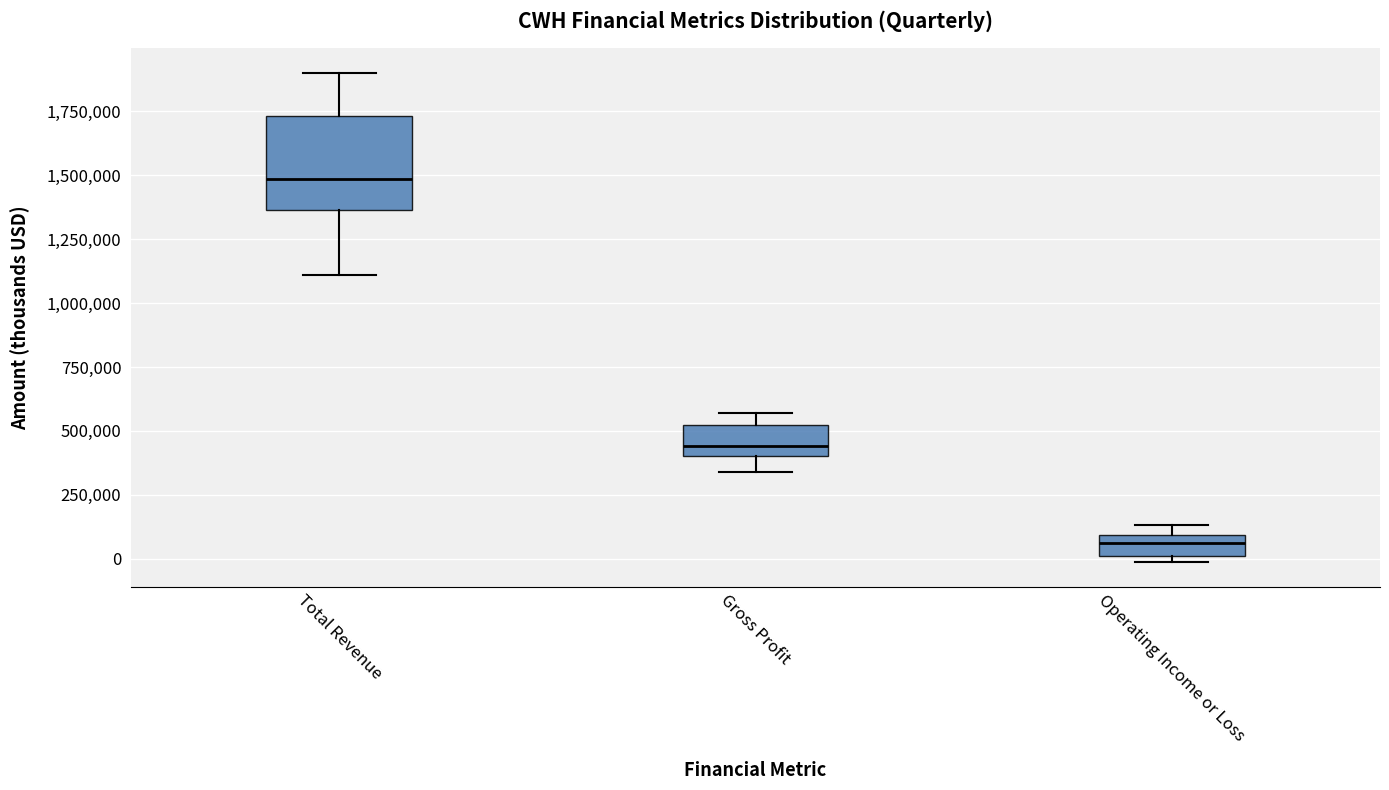

Reading left to right, read every box against the y-axis: the position of its median line, the range the box covers, and the ends of its whiskers. The values are not printed on the chart, so give them approximately, as read against the axis.

Total Revenue: median 1500000, box 1350000 to 1750000, whiskers 1100000 to 1900000
Gross Profit: median 450000, box 400000 to 500000, whiskers 350000 to 550000
Operating Income or Loss: median 50000, box 0 to 100000, whiskers 0 (just below the box's lower edge) to 150000